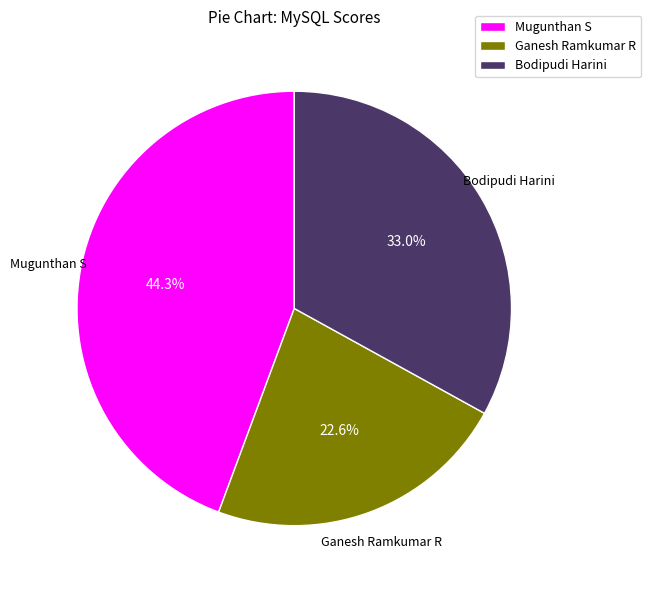

Approximately how many times larger is the value at Ganesh Ramkumar R compared to Mugunthan S?

0.5